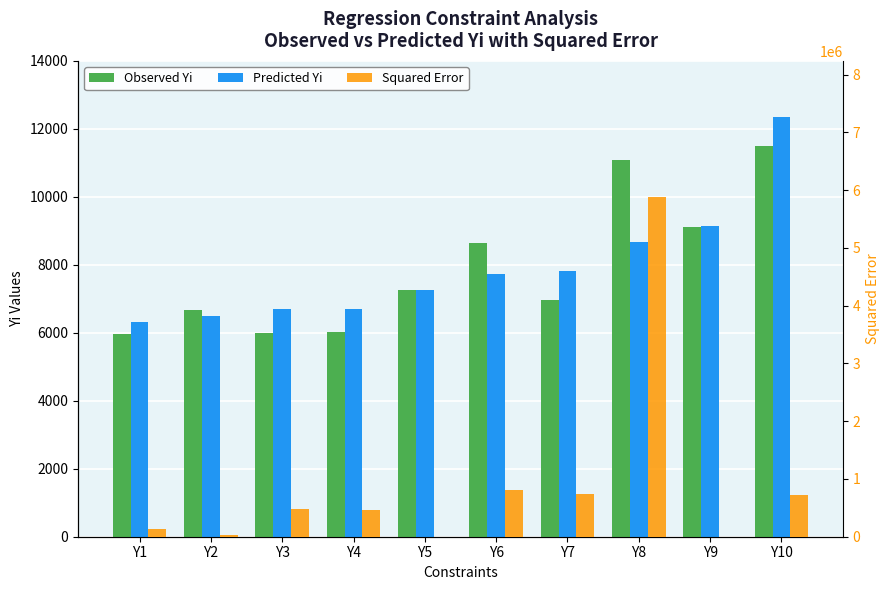

The value of Predicted Yi at Y1 is 6317.9. True or false?

True